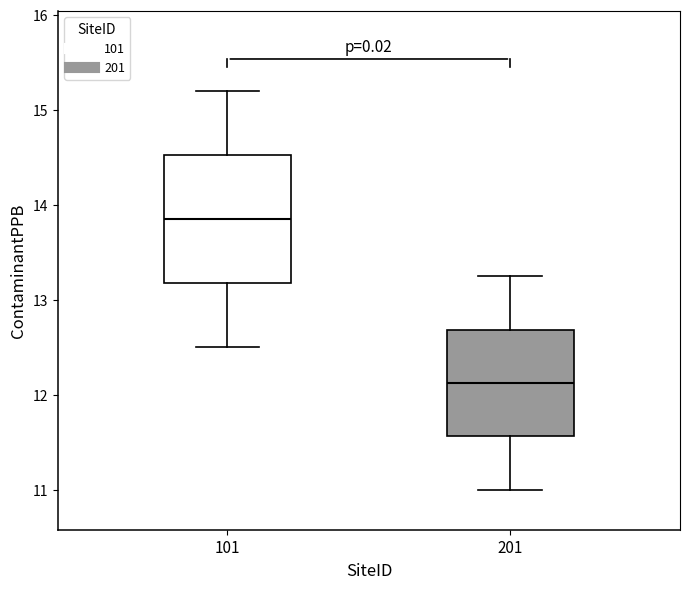

Comparing the boxes themselves (not the whiskers), which one is the tallest?

101